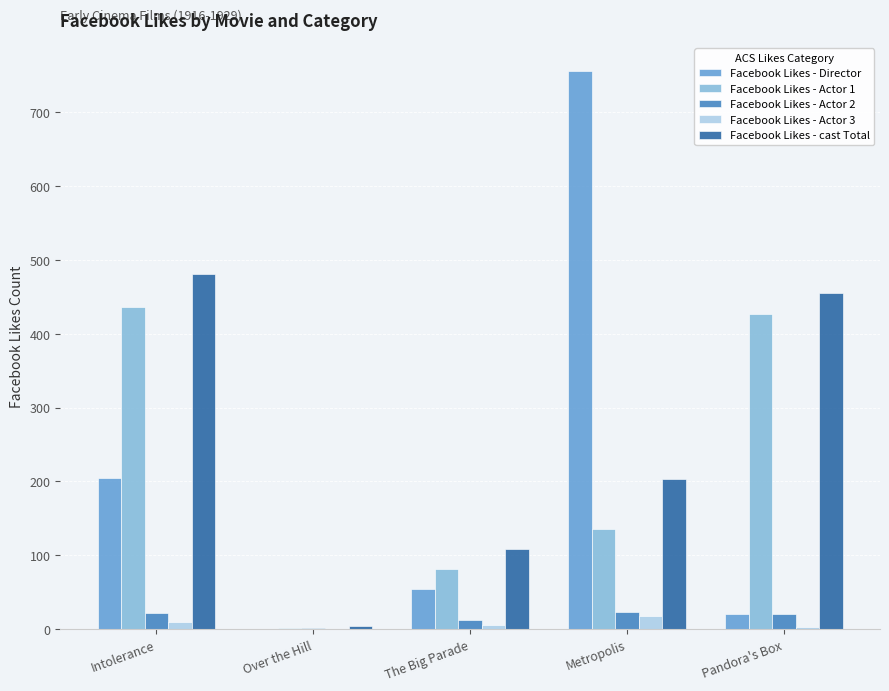

Is the value of Facebook Likes - Director at Metropolis greater than the value of Facebook Likes - Actor 1 at The Big Parade?

Yes